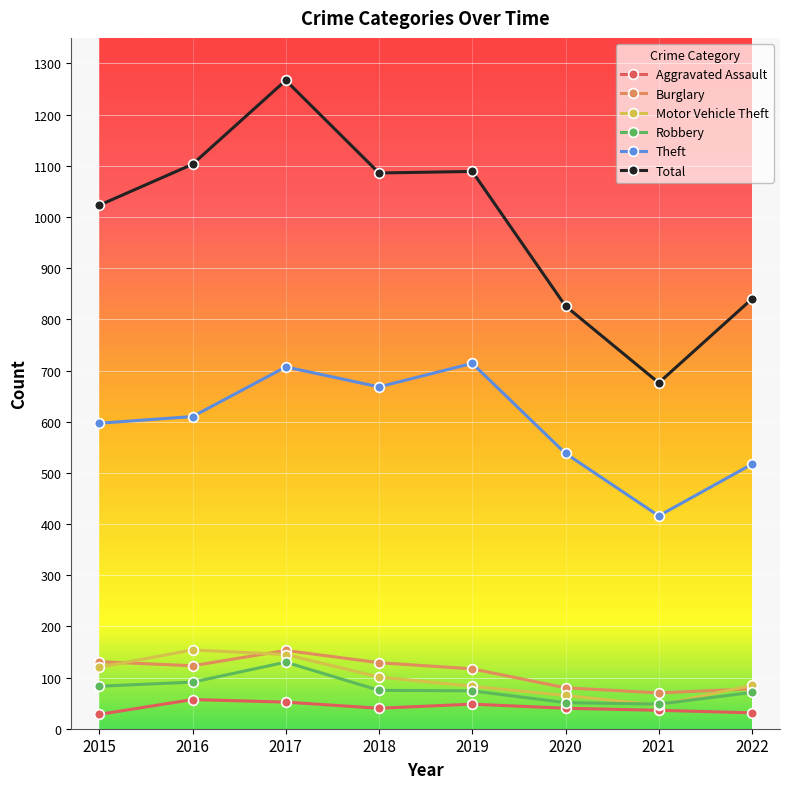

True or false: Burglary and Theft cross at least once.

False